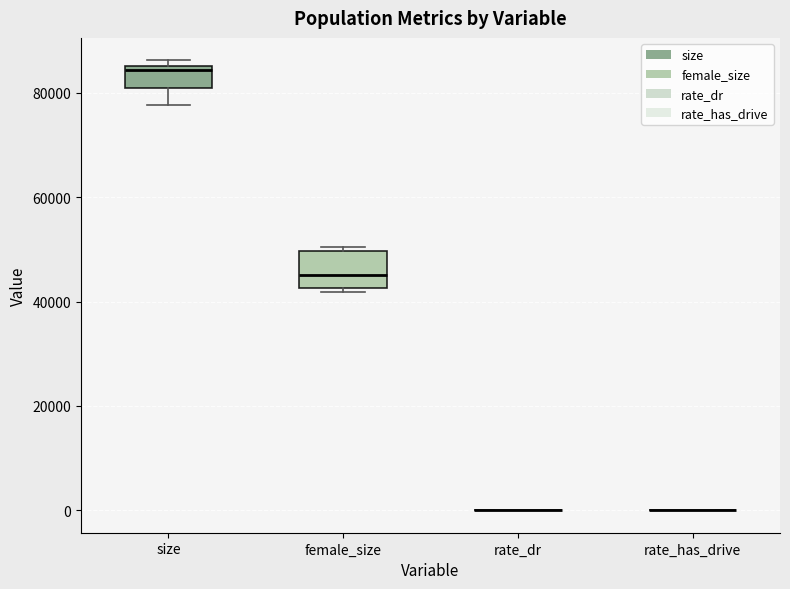

Reading left to right, transcribe this box plot: for each box, give where its median line is, the range the box spans, and where its two whiskers end, as read against the y-axis. The values are not printed on the chart, so give them approximately, as read against the axis.

size: median 84000, box 82000 to 86000, whiskers 78000 to 86000 (just above the box's upper edge)
female_size: median 46000, box 42000 to 50000, whiskers 42000 (just below the box's lower edge) to 50000 (just above the box's upper edge)
rate_dr: box collapsed to a line at 0, whiskers 0 to 0
rate_has_drive: box collapsed to a line at 0, whiskers 0 to 0